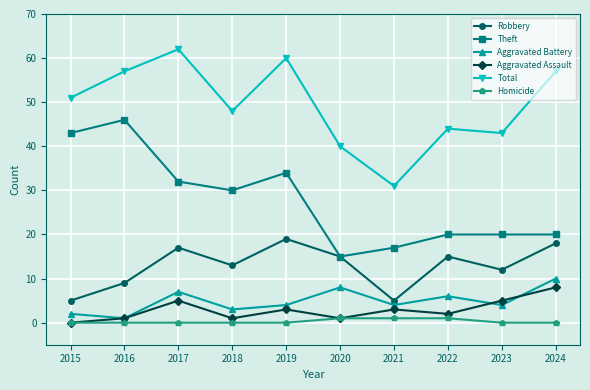

At which label does Robbery first exceed 15?

2017